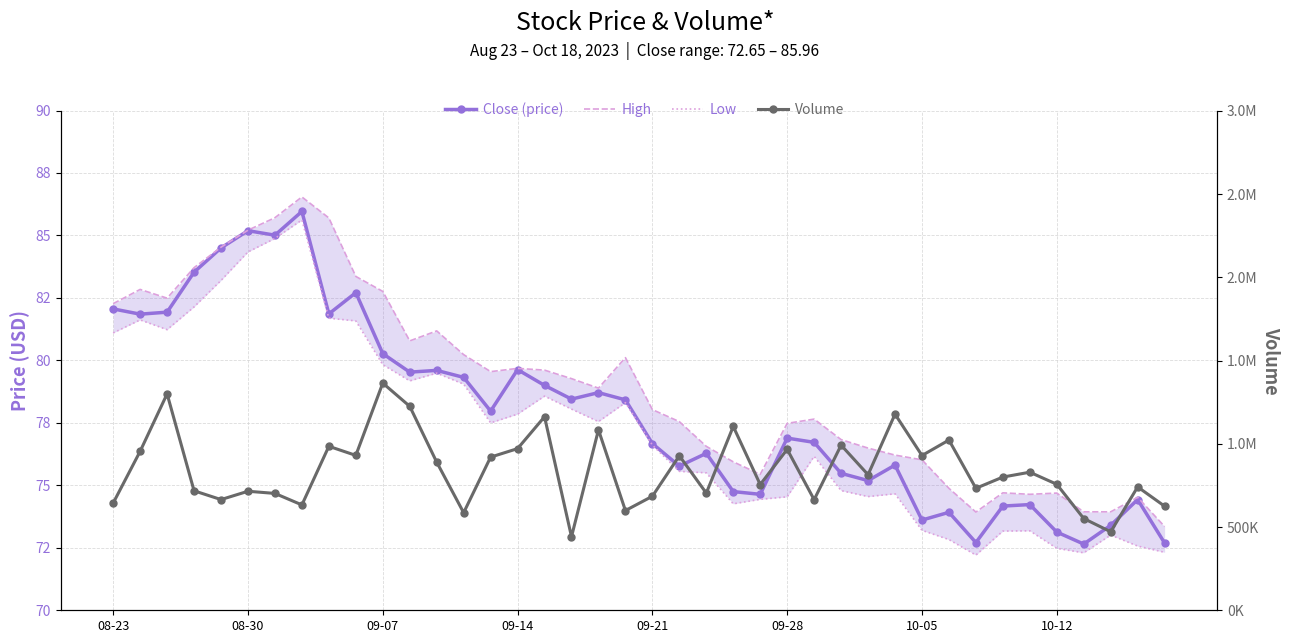

The High series shows 147.4 at 09-14. True or false?

False